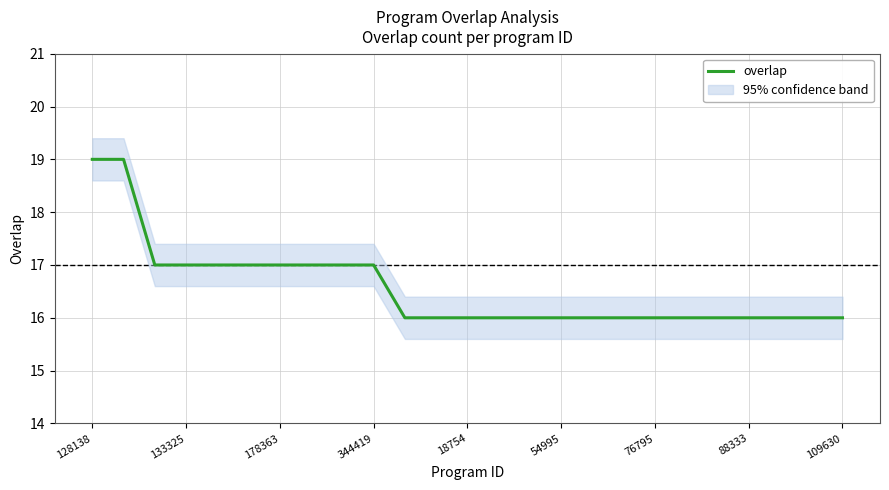

What is the maximum value for overlap?

19